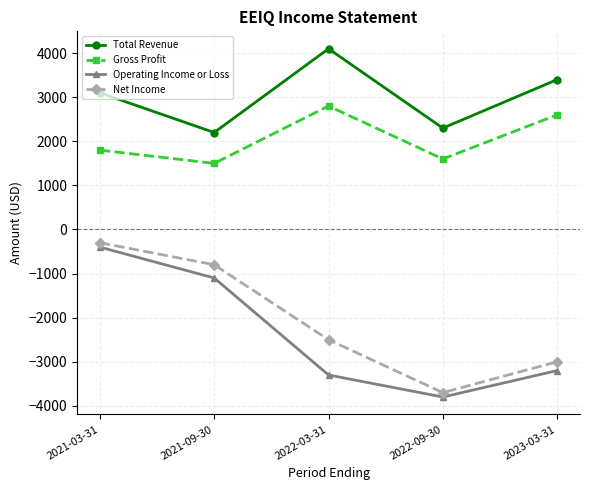

Count the number of categories in the chart.

5